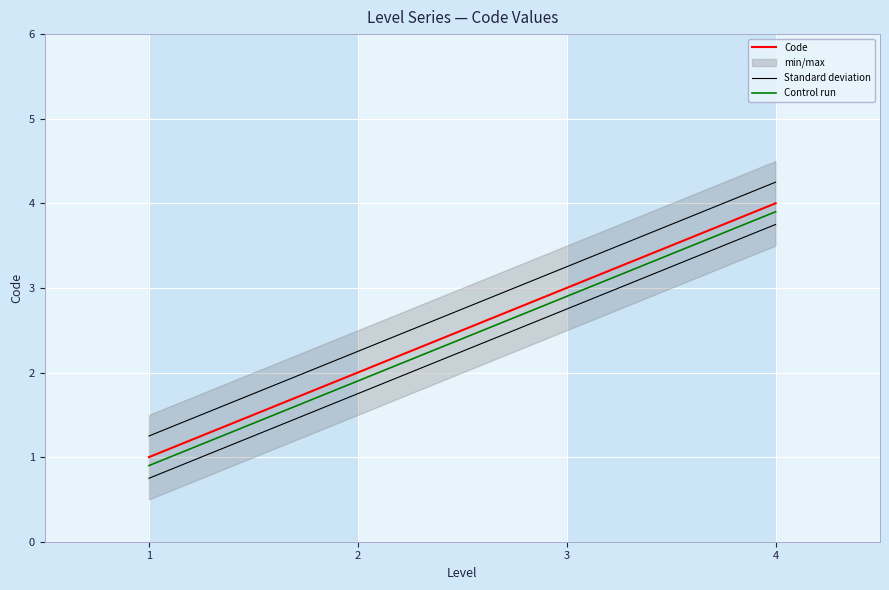

Reading left to right, extract all data points from this chart.

Code: 1=1.0	2=2.0	3=3.0	4=4.0
Standard deviation: 1=1.2	2=2.2	3=3.2	4=4.2
Control run: 1=0.9	2=1.9	3=2.9	4=3.9